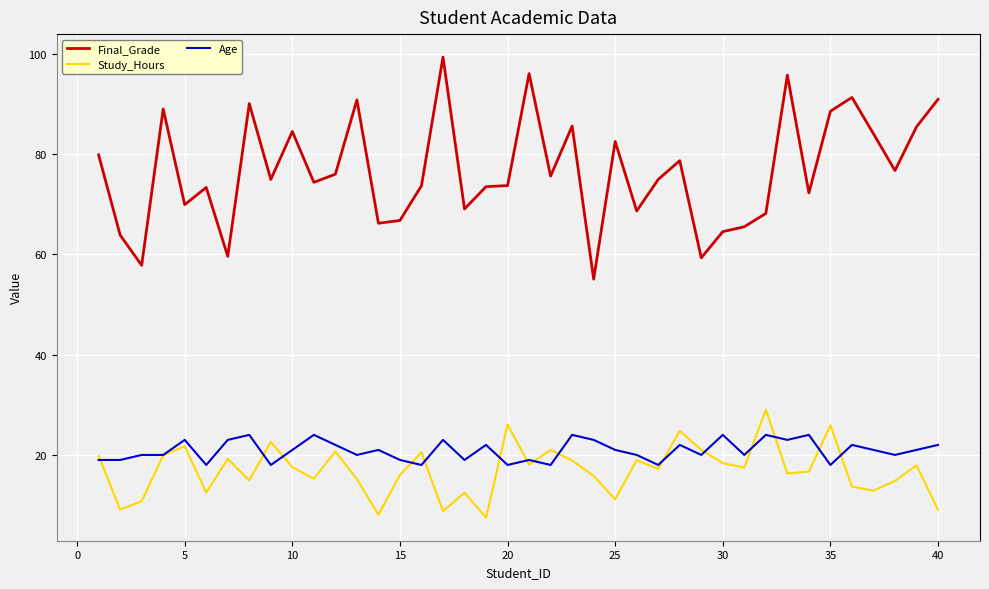

Which series has the largest range (max minus min)?

Final_Grade